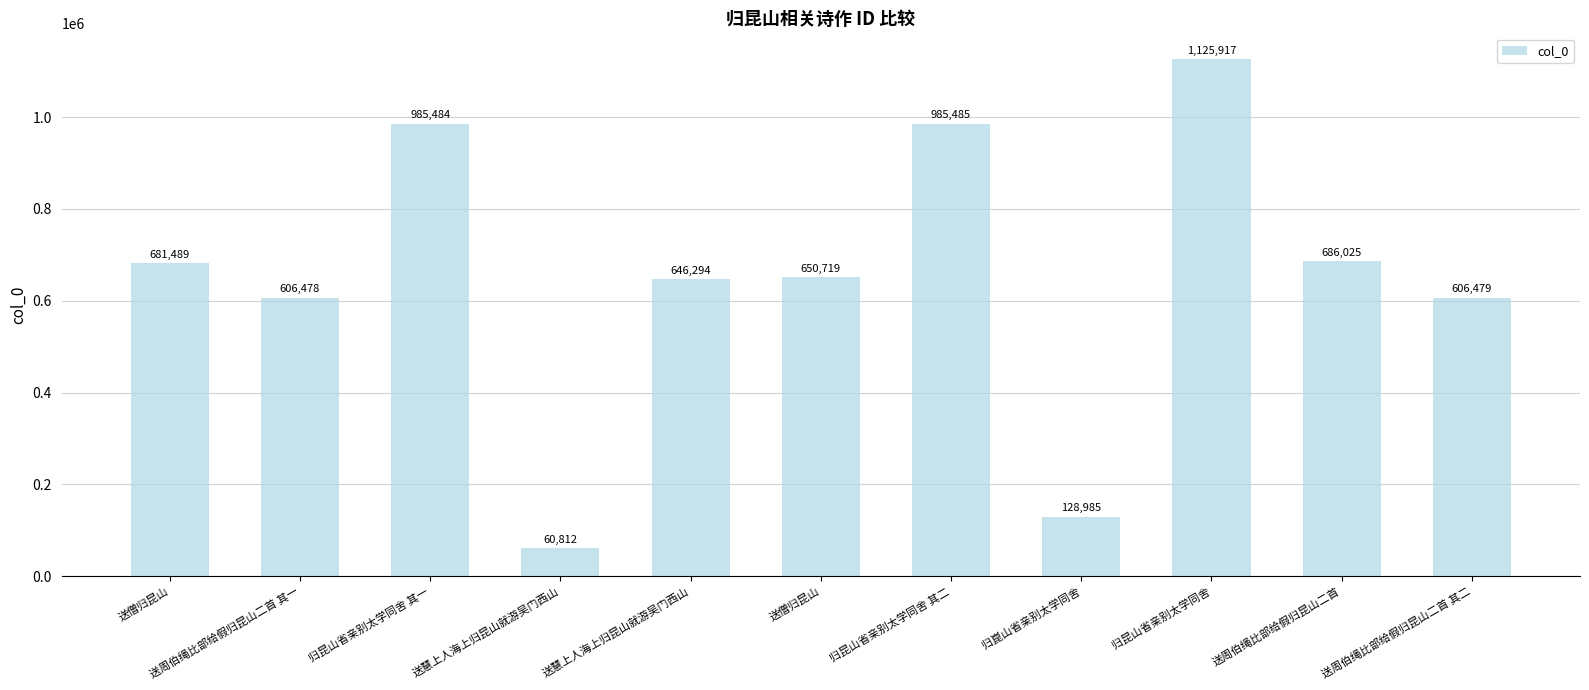

Reading right to left, list all the values displayed in this chart.

送周伯绳比部给假归昆山二首 其二=606479	送周伯绳比部给假归昆山二首=686025	归昆山省亲别太学同舍=1125917	归崑山省亲别太学同舍=128985	归昆山省亲别太学同舍 其二=985485	送僧归昆山=650719	送慧上人海上归昆山就游吴门西山=646294	送慧上人海上归昆山就游吴门西山=60812	归昆山省亲别太学同舍 其一=985484	送周伯绳比部给假归昆山二首 其一=606478	送僧归昆山=681489